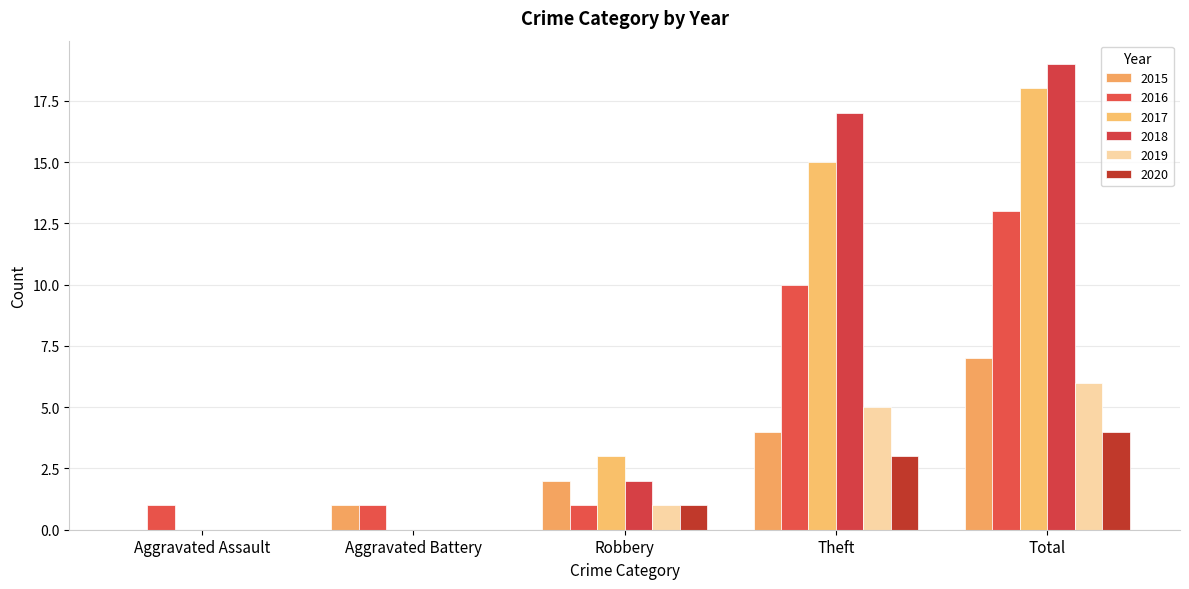

How many series are shown in this chart?

6